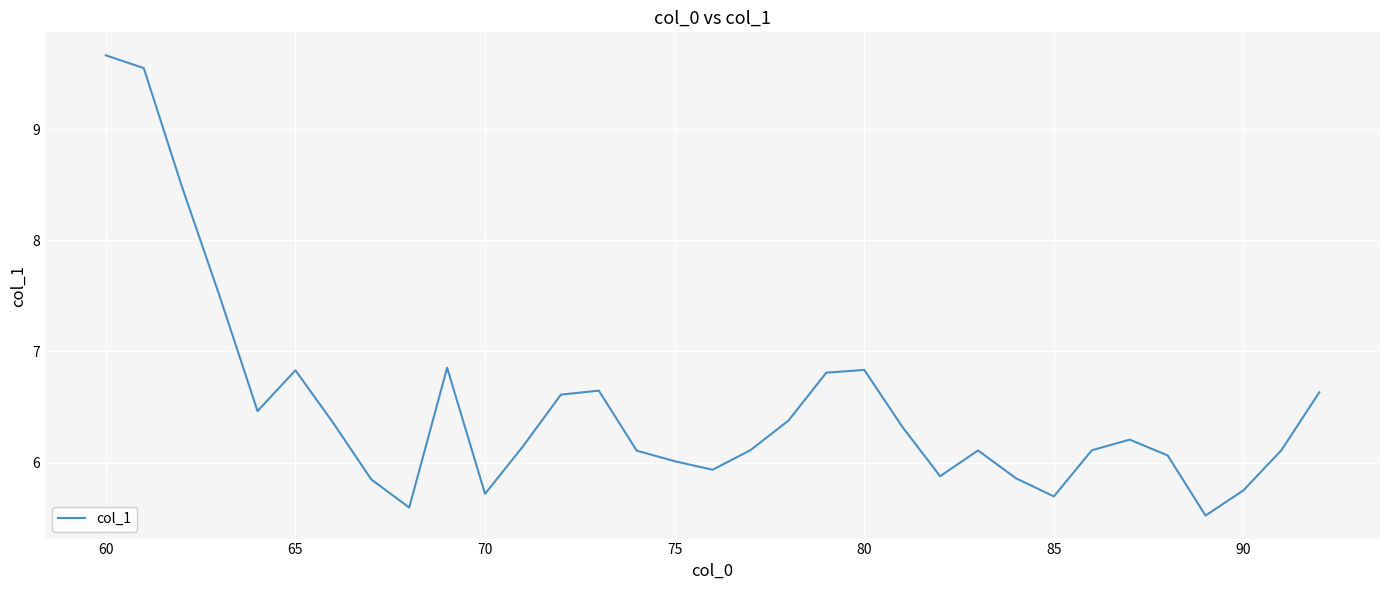

What is the greatest value displayed?

9.7